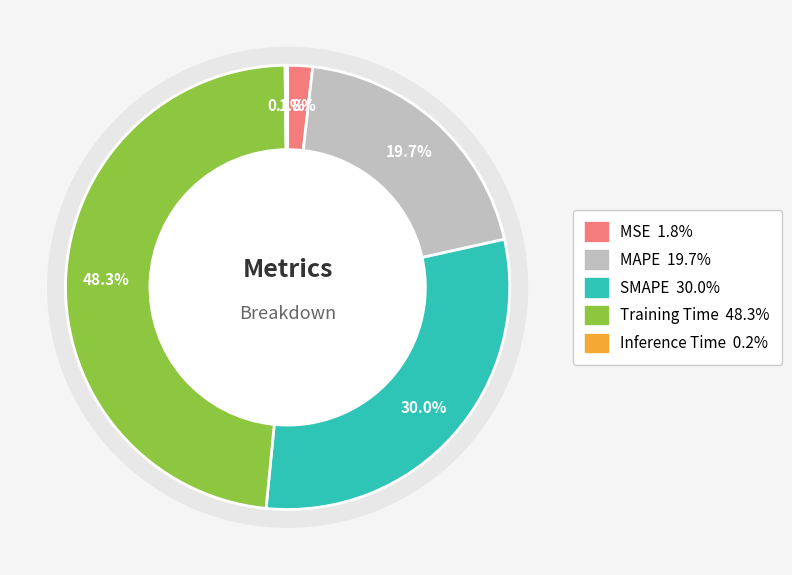

Is Inference Time the majority of the pie?

No